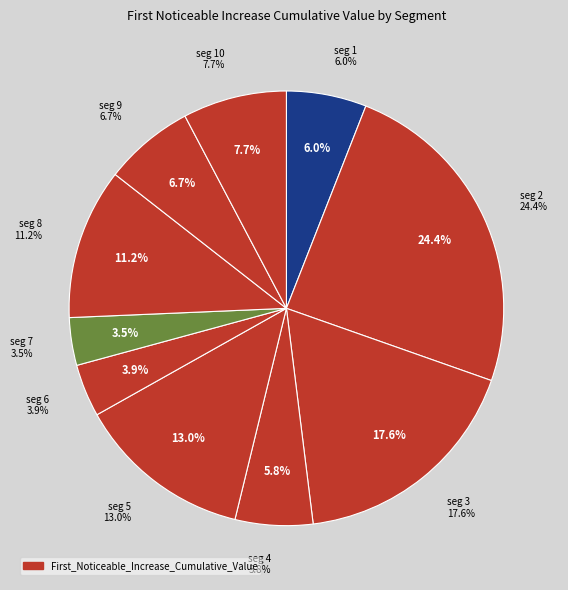

To the nearest percent, what portion does signal segment 10 represent?

8%